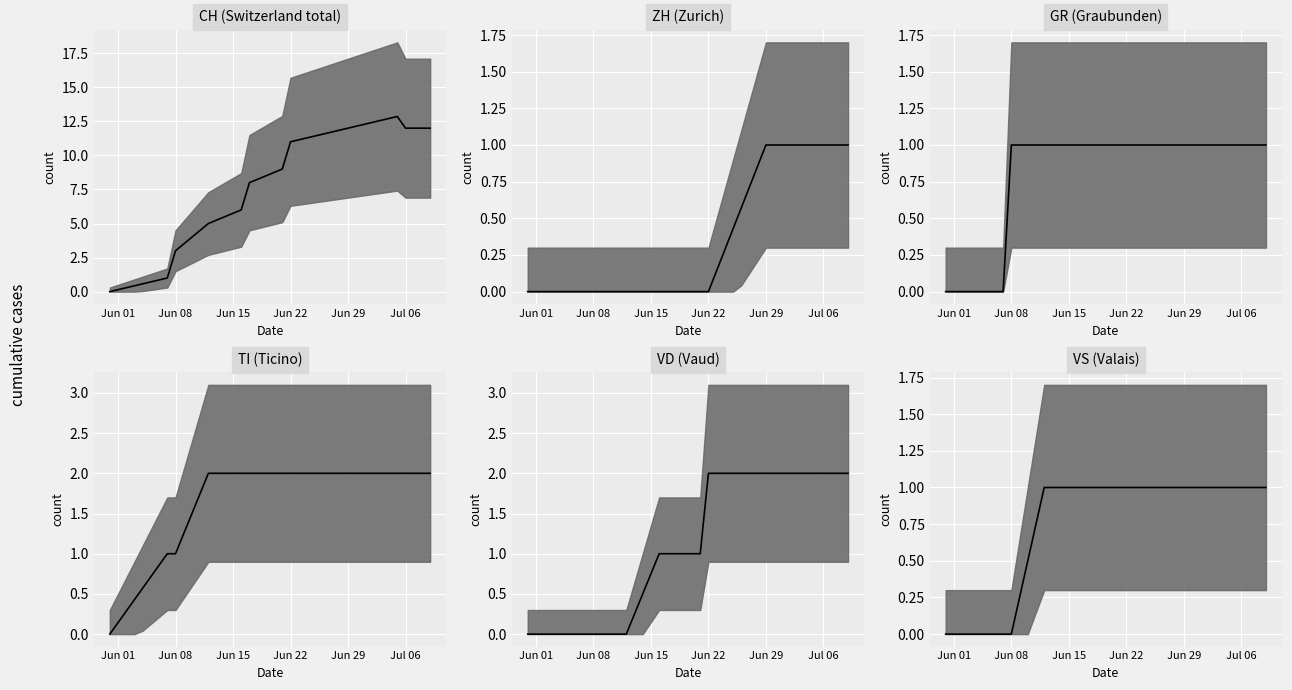

True or false: VD median has a value of 1.1 at Jun 29.

False